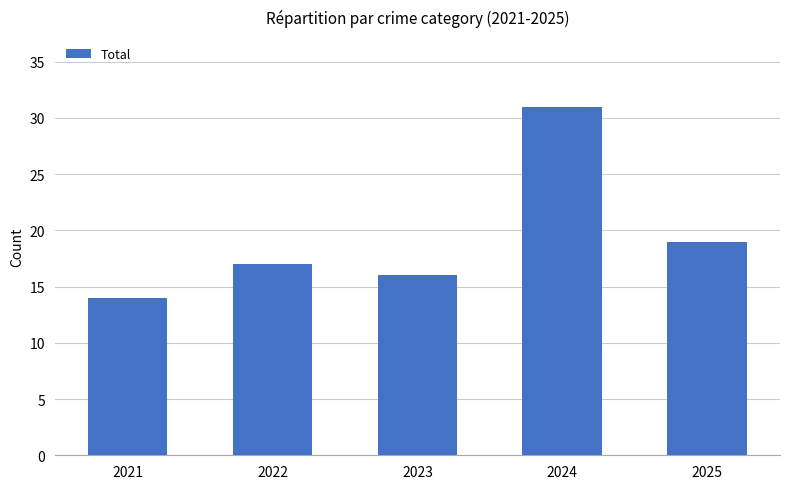

Between 2025 and 2021, which is larger?

2025